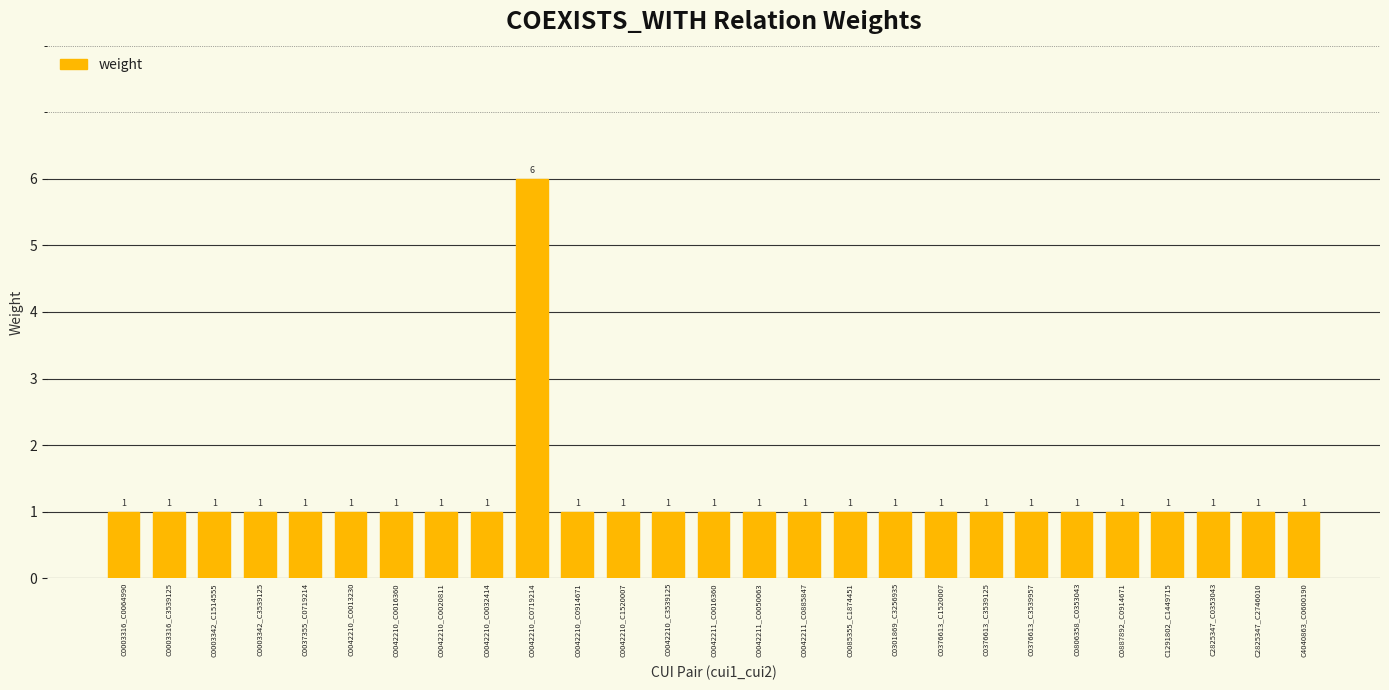

True or false: the data shows 1 at C2825347_C0353043.

True